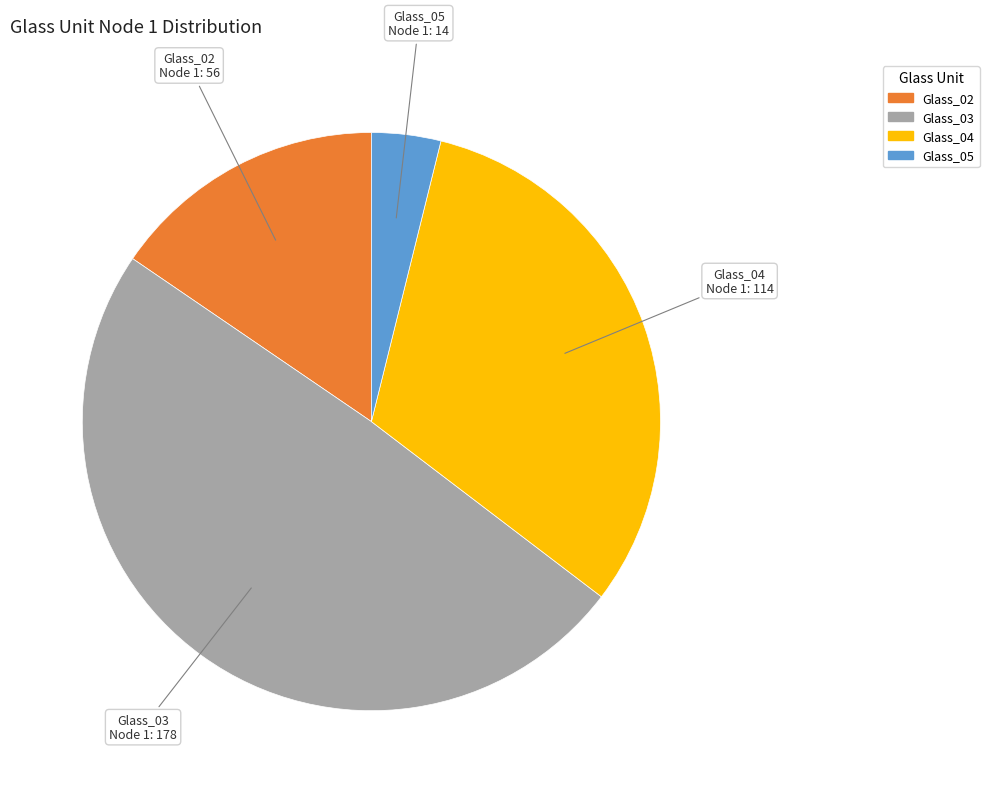

Does any single category account for the majority?

No